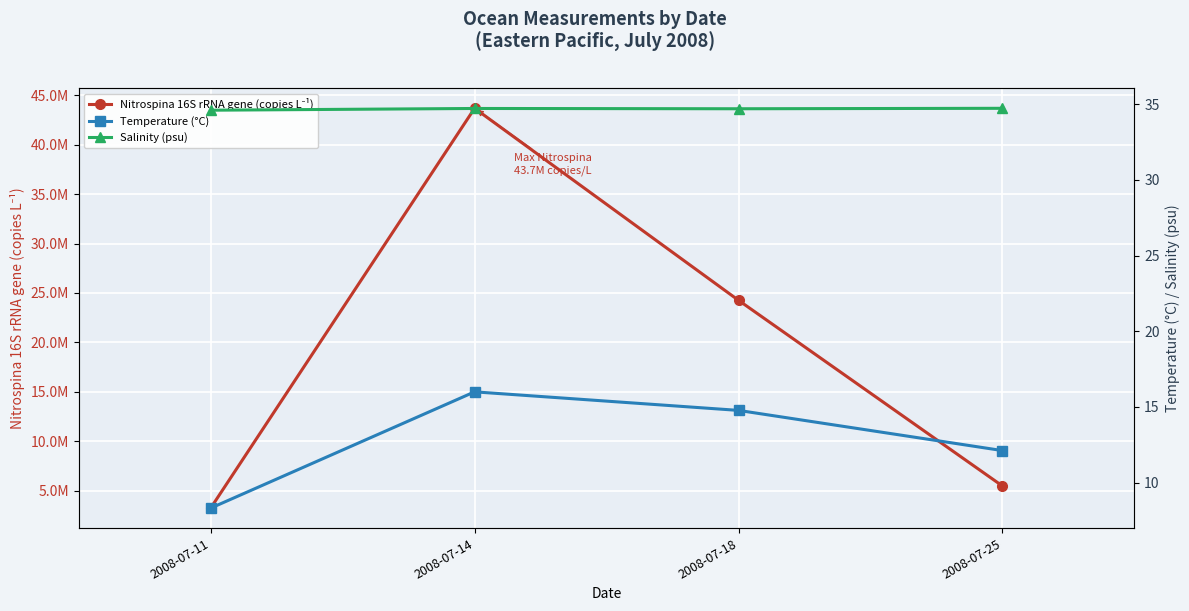

How many Salinity (psu) values are between 34 and 35?

4